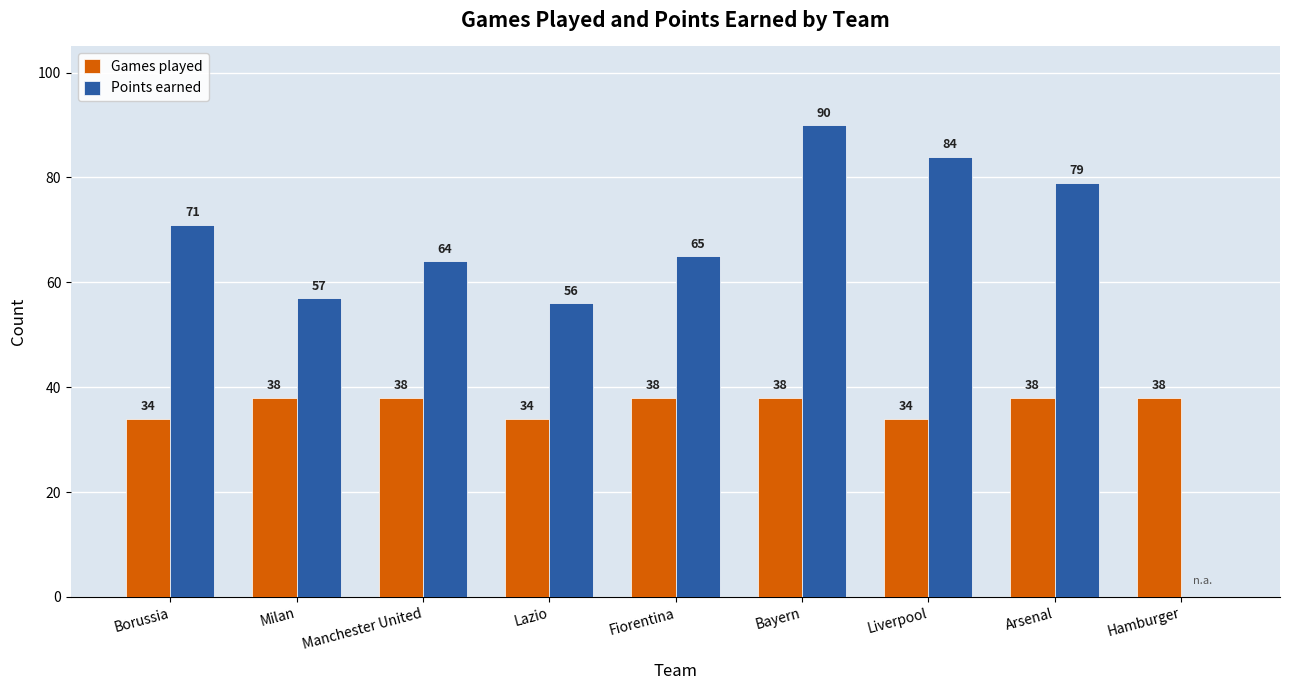

The value of Games played at Liverpool is 13. True or false?

False